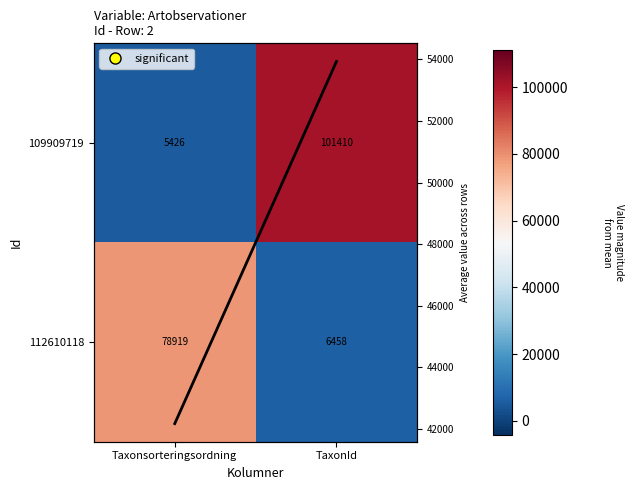

Which series changed the most between Taxonsorteringsordning and TaxonId?

109909719